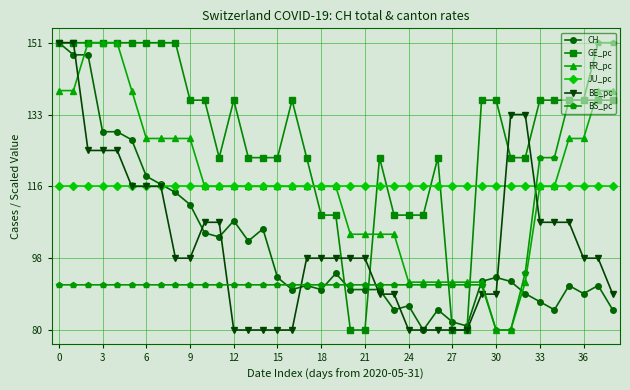

What is the value of the JU_pc point at the 14th from the left?

115.5